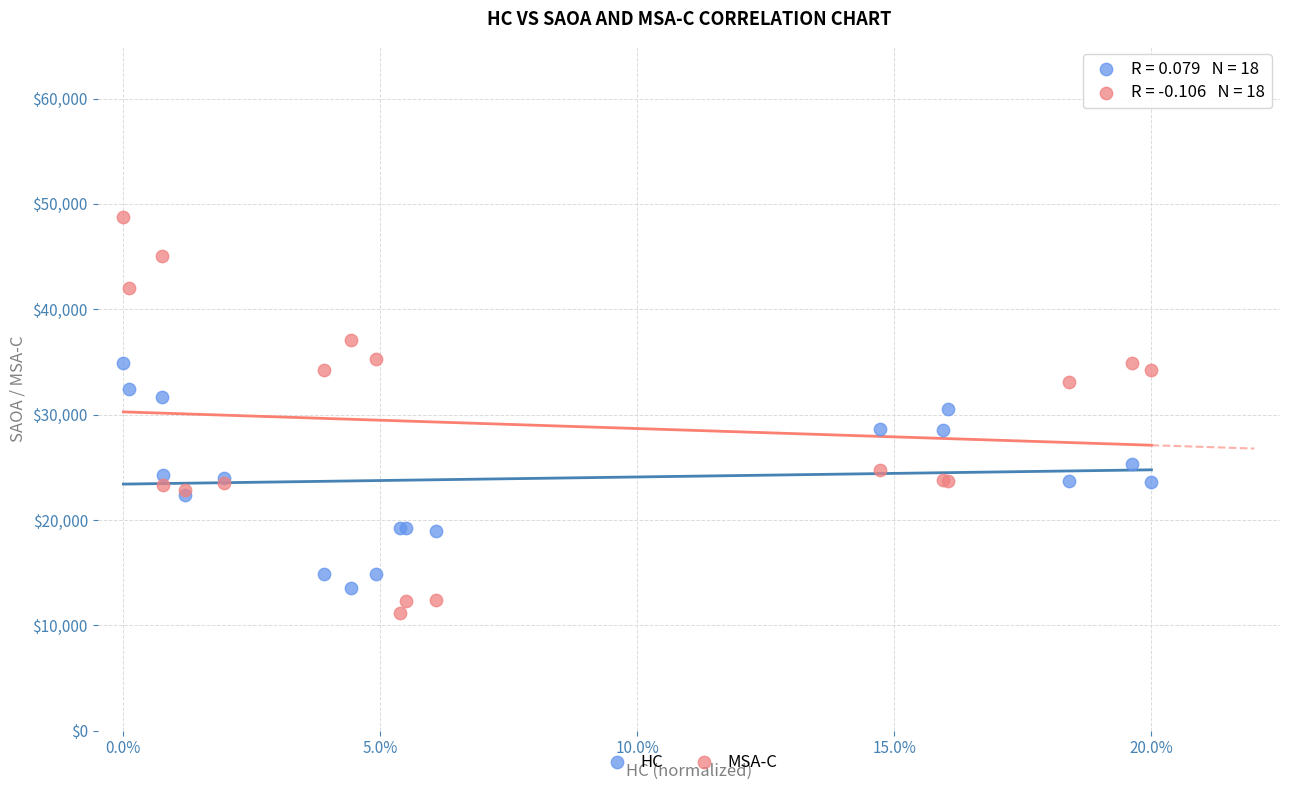

What are all the series names shown in the legend?

HC, MSA-C